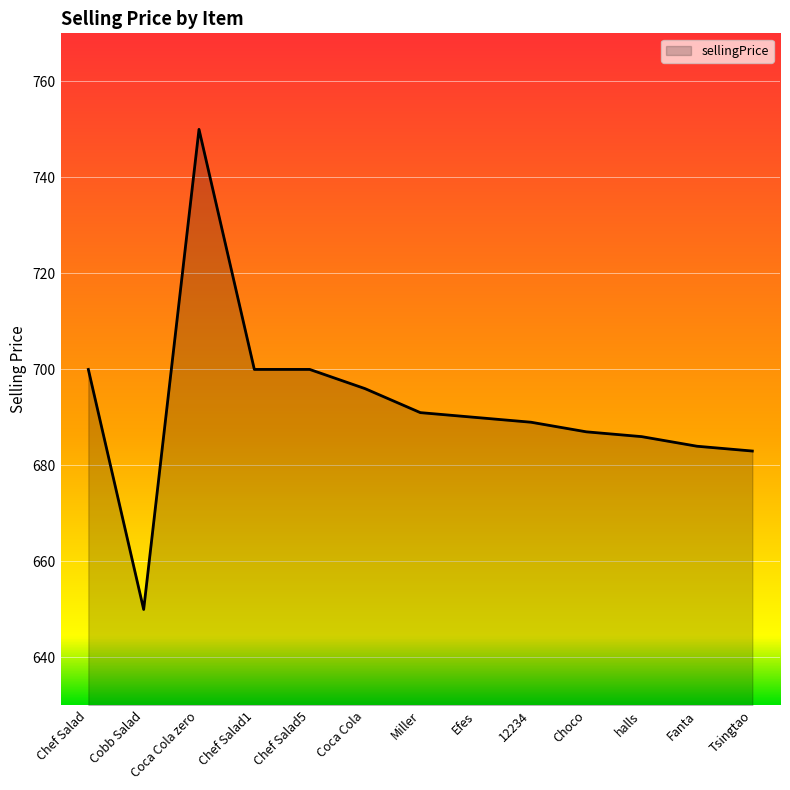

Reading left to right, list all the values displayed in this chart.

700	650	750	700	700	696	691	690	689	687	686	684	683